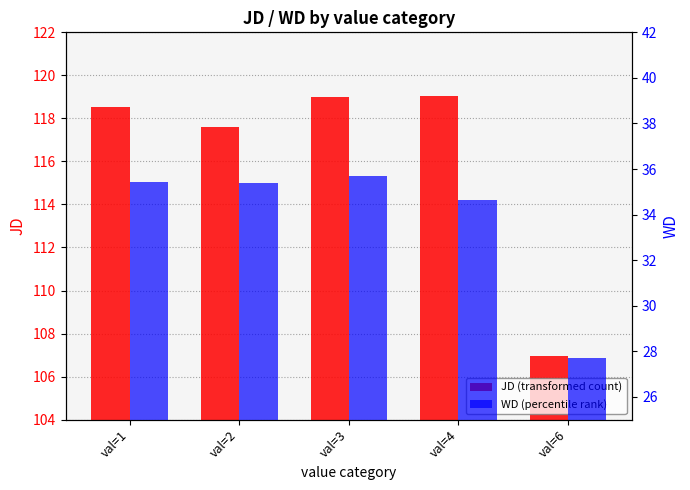

Which category has the highest value in the WD (percentile rank) series?

val=3